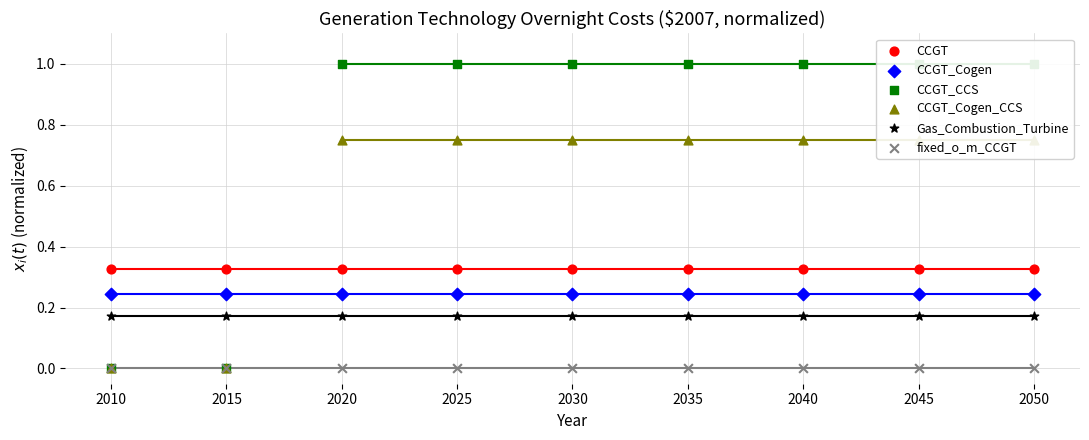

Which series reaches the minimum Y coordinate?

CCGT_CCS